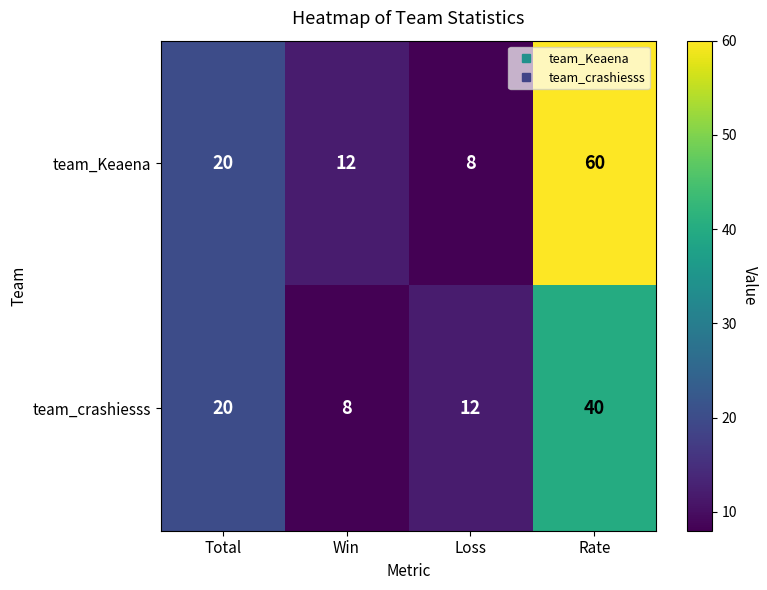

Which series changed the most between Total and Rate?

team_Keaena